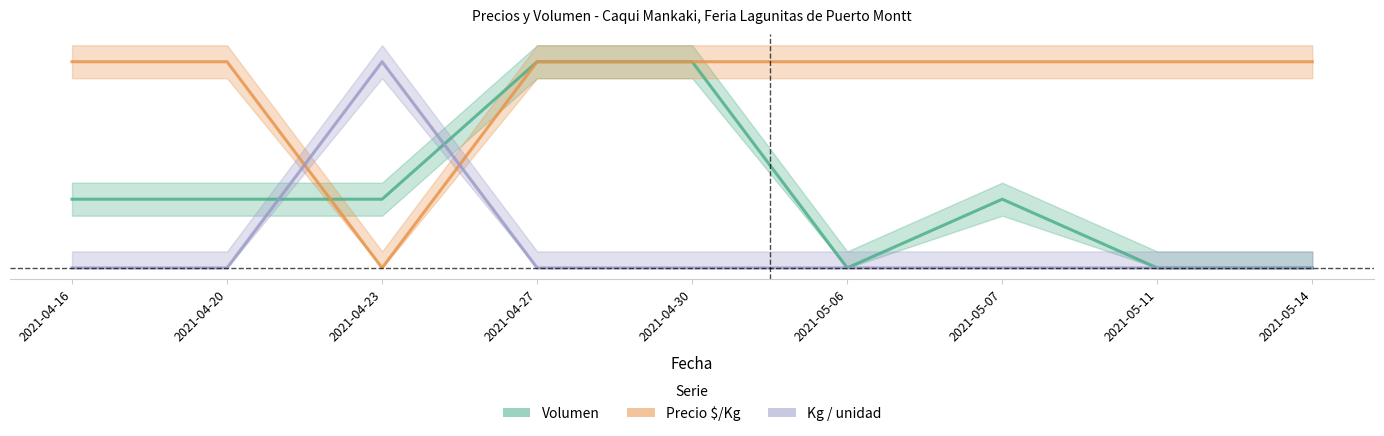

List the series in order of their overall mean, lowest first.

Kg / unidad, Volumen, Precio $/Kg